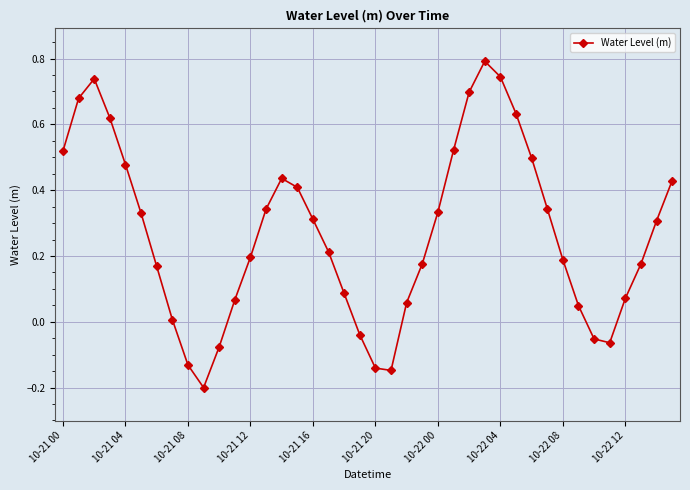

What is the sum of all values?

10.8